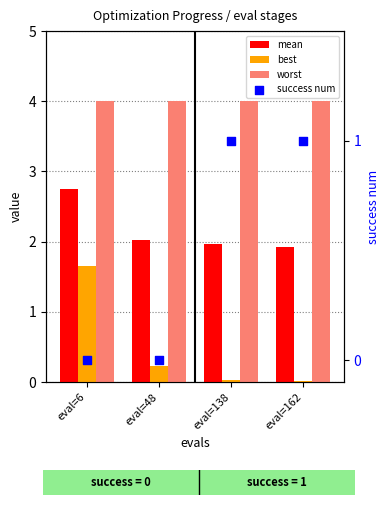

What are all the series names shown in the legend?

mean, best, worst, success num